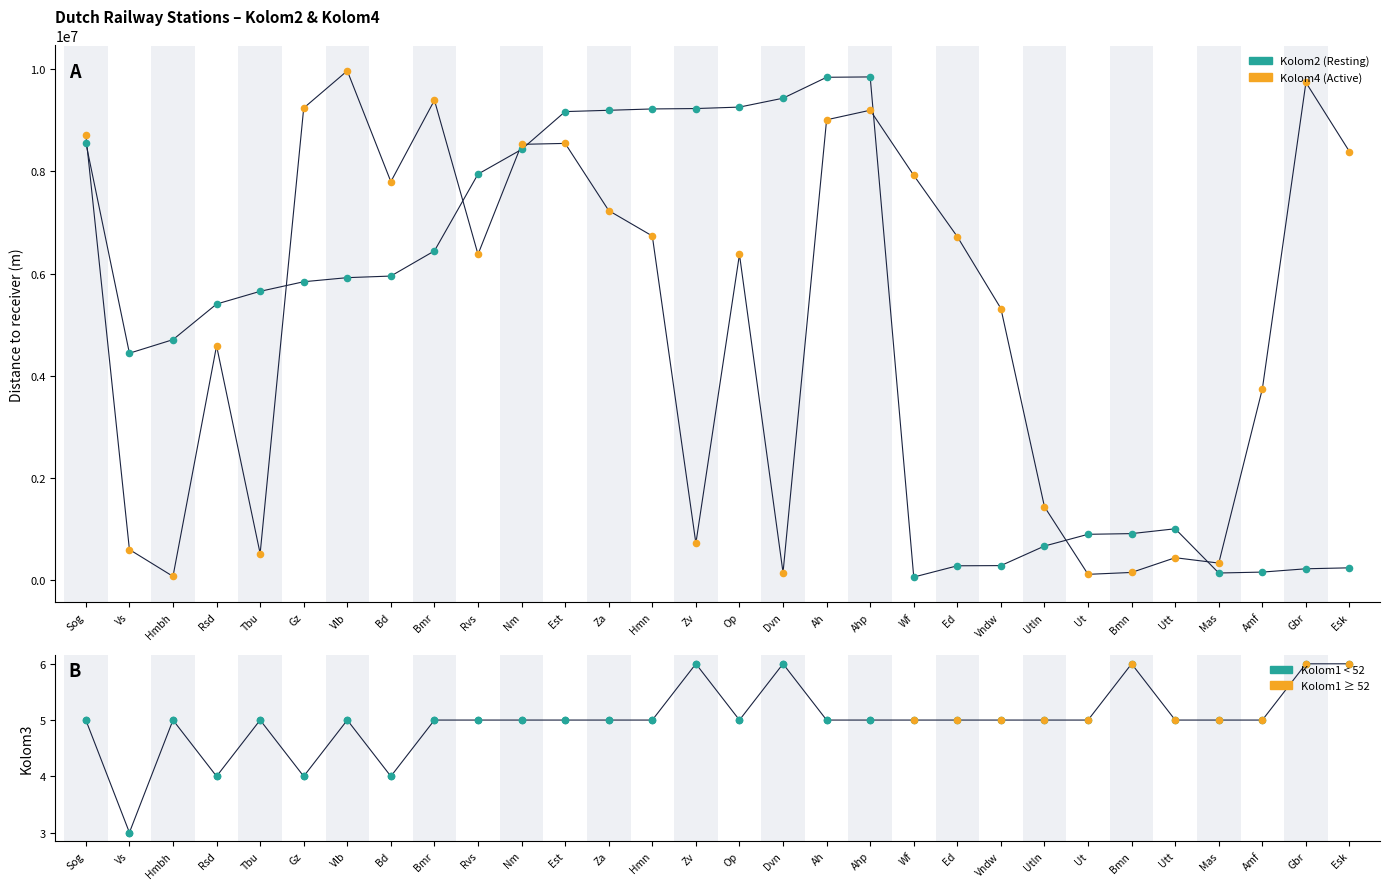

Is the value of Kolom4 (Active) at Mas greater than the value of Kolom3 (Resting) at Vlb?

Yes